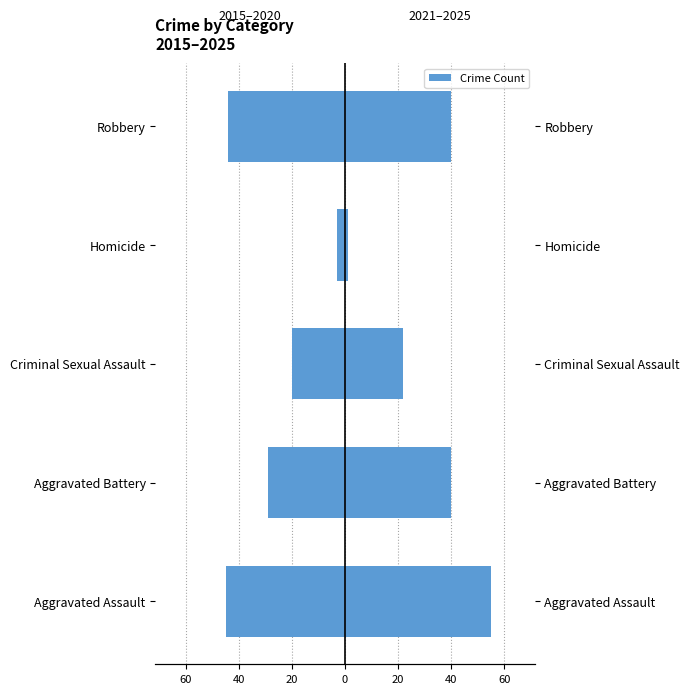

What is the sum of all 2021–2025 values?

158